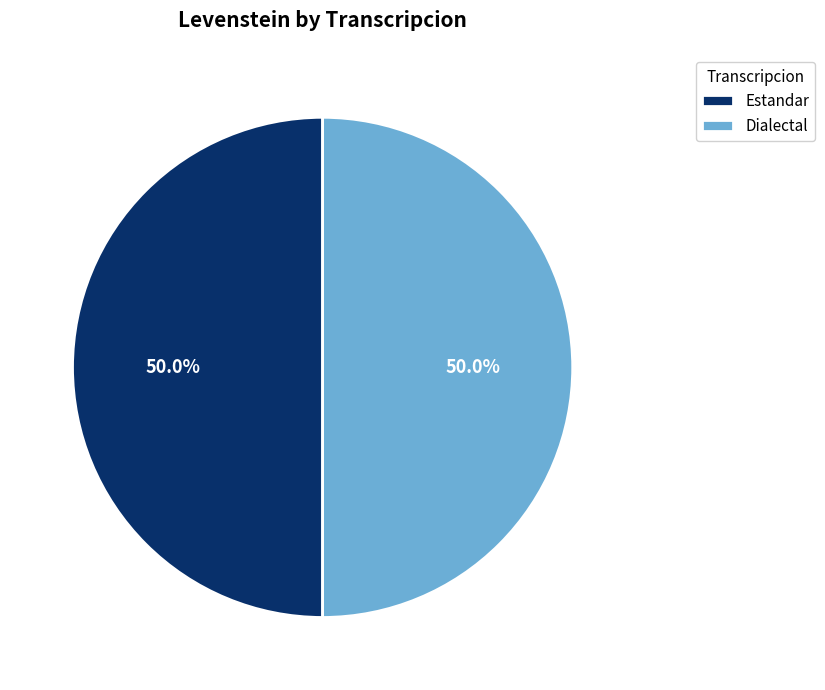

To the nearest percent, what percentage of the pie is Estandar?

50%